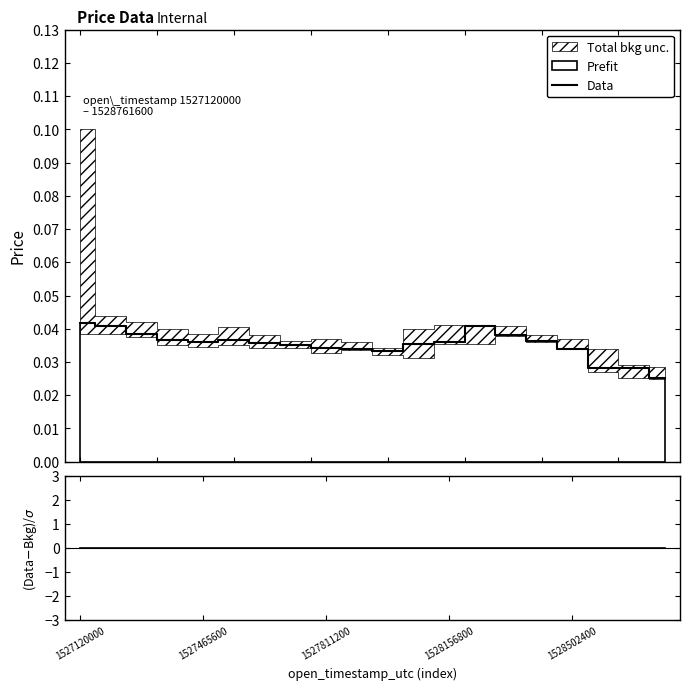

Between 18 and 12, which is larger?

12